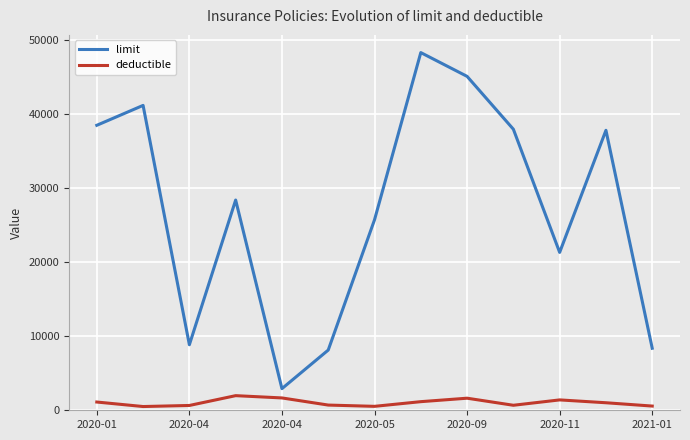

True or false: limit and deductible cross at least once.

False